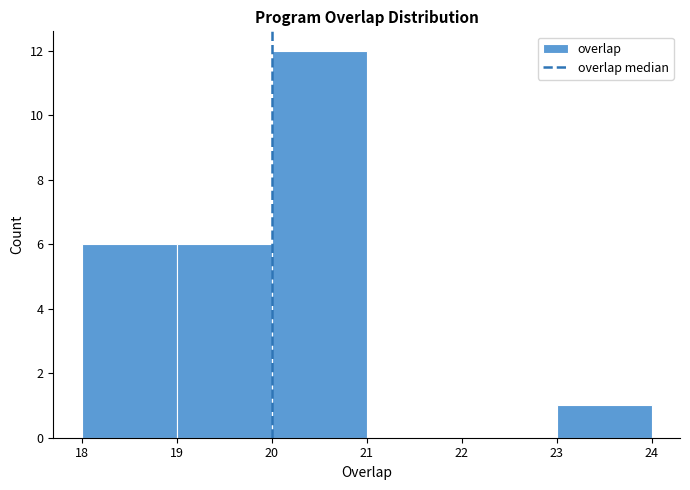

Reading left to right, list every bar in this chart as the range it spans on the x-axis followed by its height. The values are not printed on the chart, so give them approximately, as read against the axis.

18 to 19: 6
19 to 20: 6
20 to 21: 12
21 to 22: 0
22 to 23: 0
23 to 24: 1